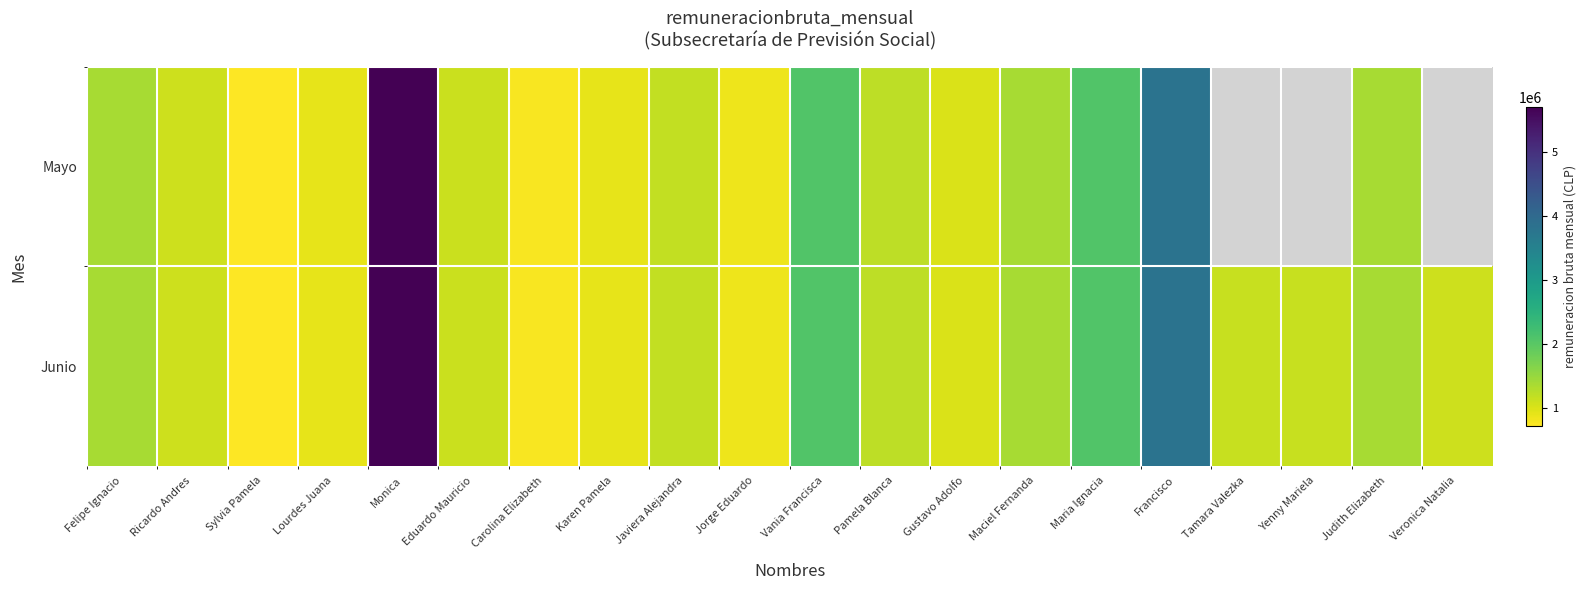

Is it true that Junio equals 400033.7 at Carolina Elizabeth?

False